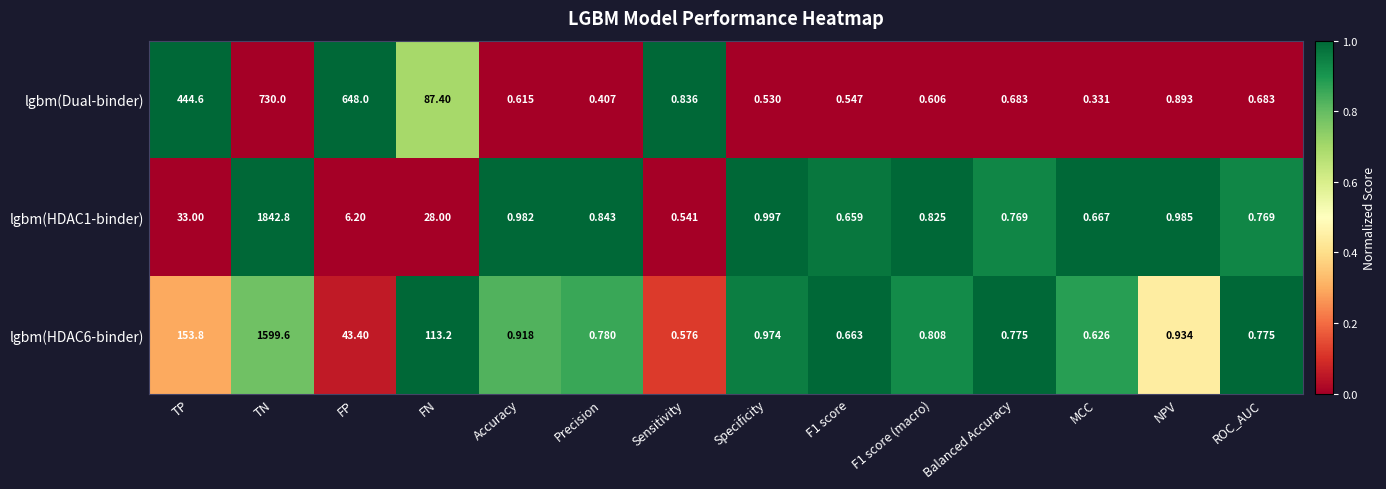

Which series has the largest range (max minus min)?

lgbm(HDAC1-binder)